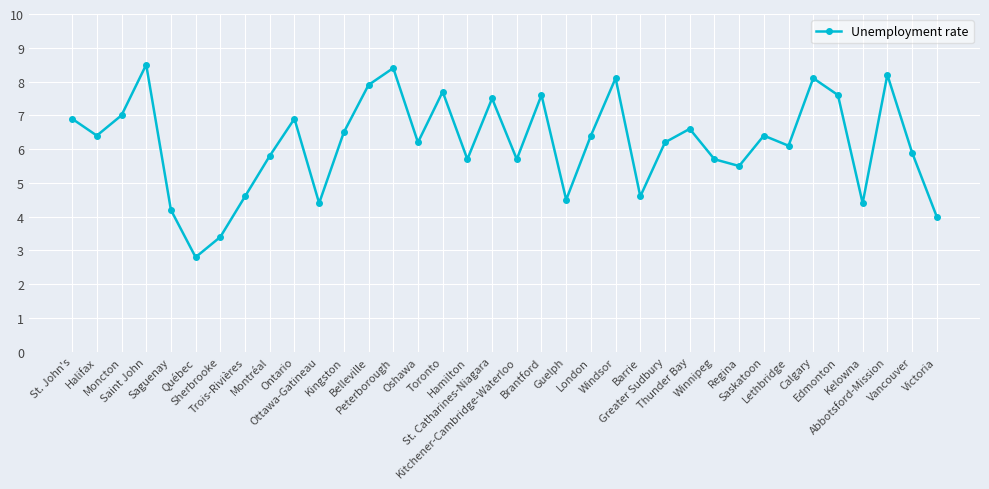

At which category does the data reach its first local valley?

Halifax